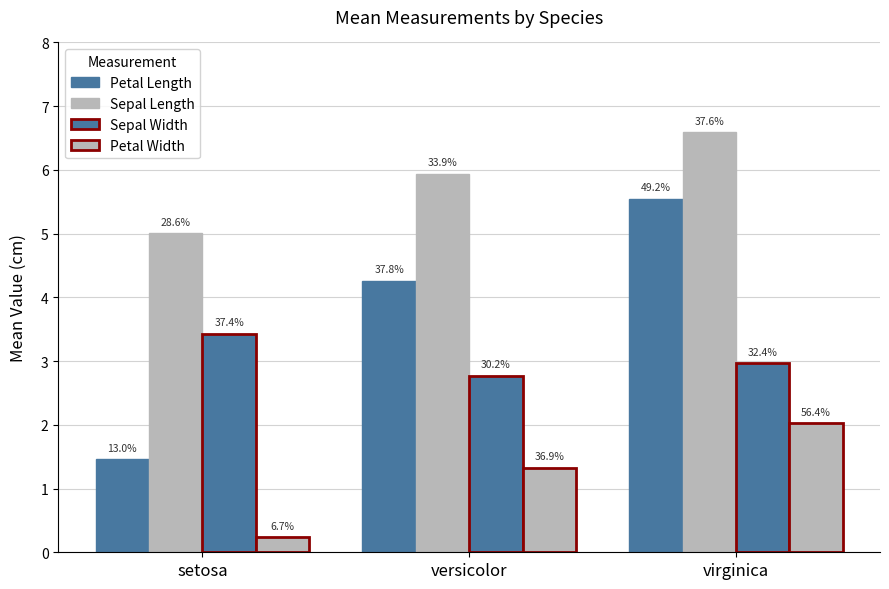

Which category has the highest value across all series?

virginica